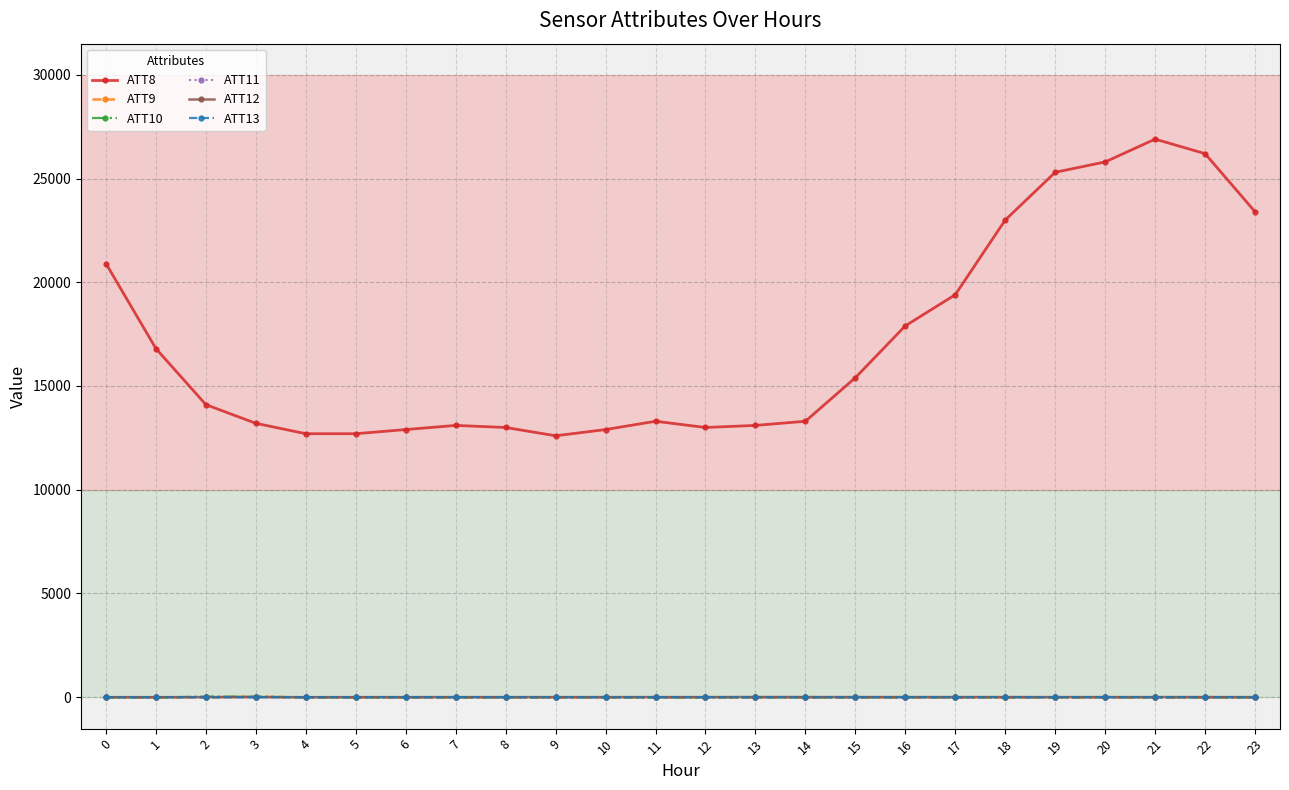

What is the lowest value of the ATT9 series?

-10.0